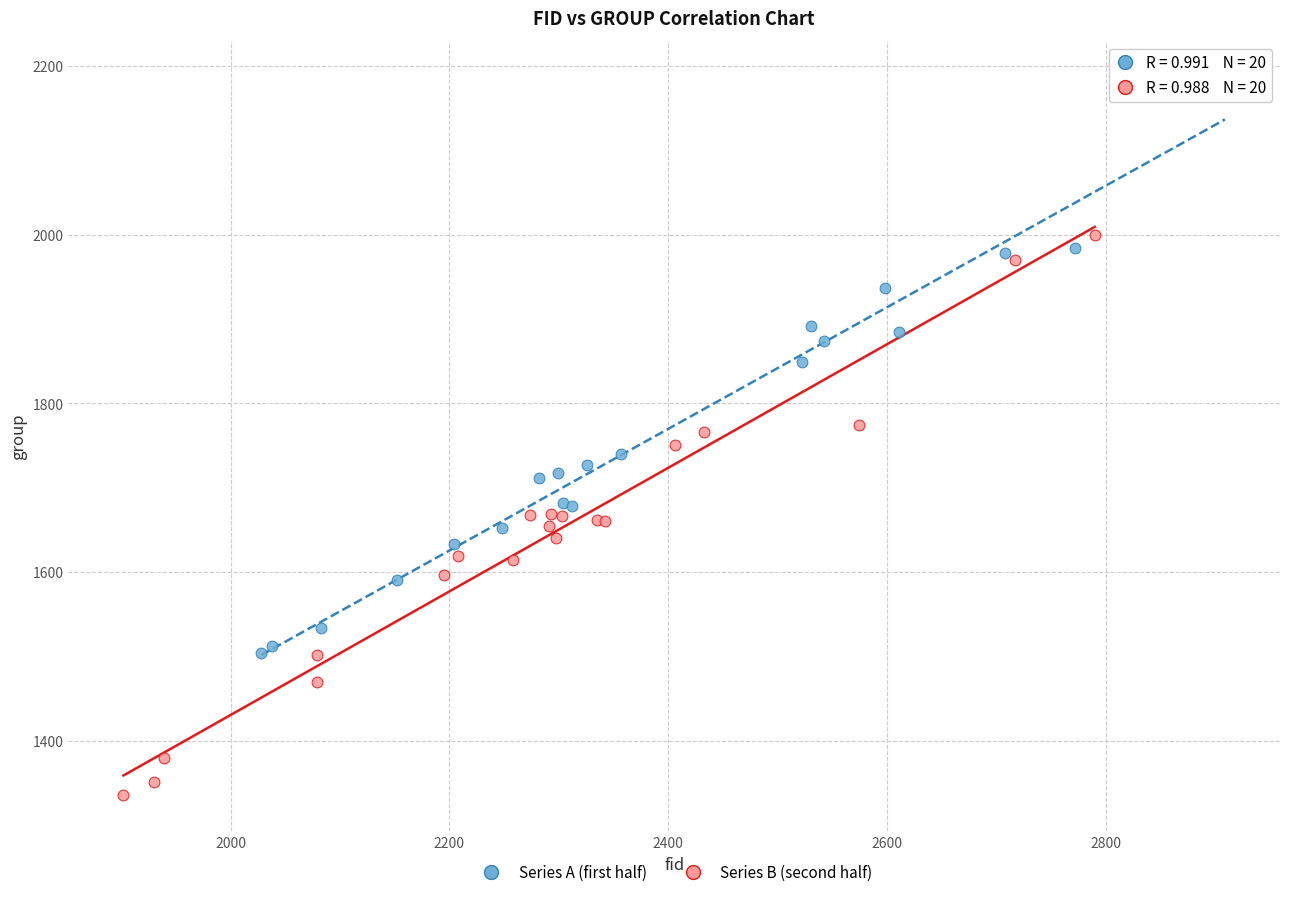

Which series contains the highest Y value?

Series A (first half)